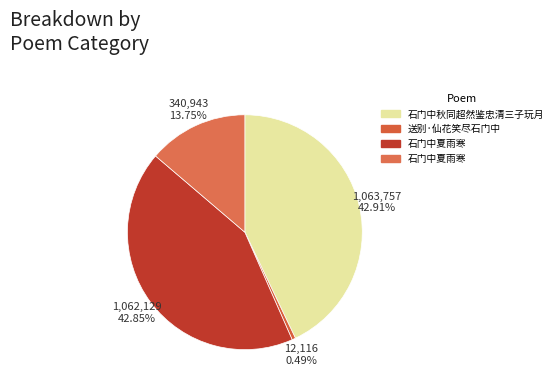

Which category has the smallest portion of the pie?

送别·仙花笑尽石门中